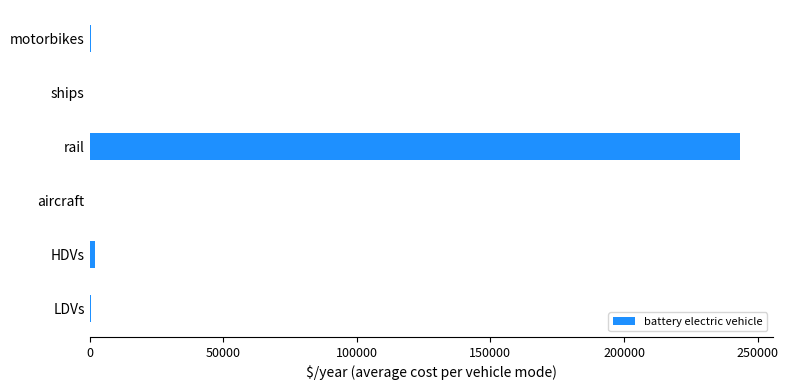

What is the average value?

41101.2